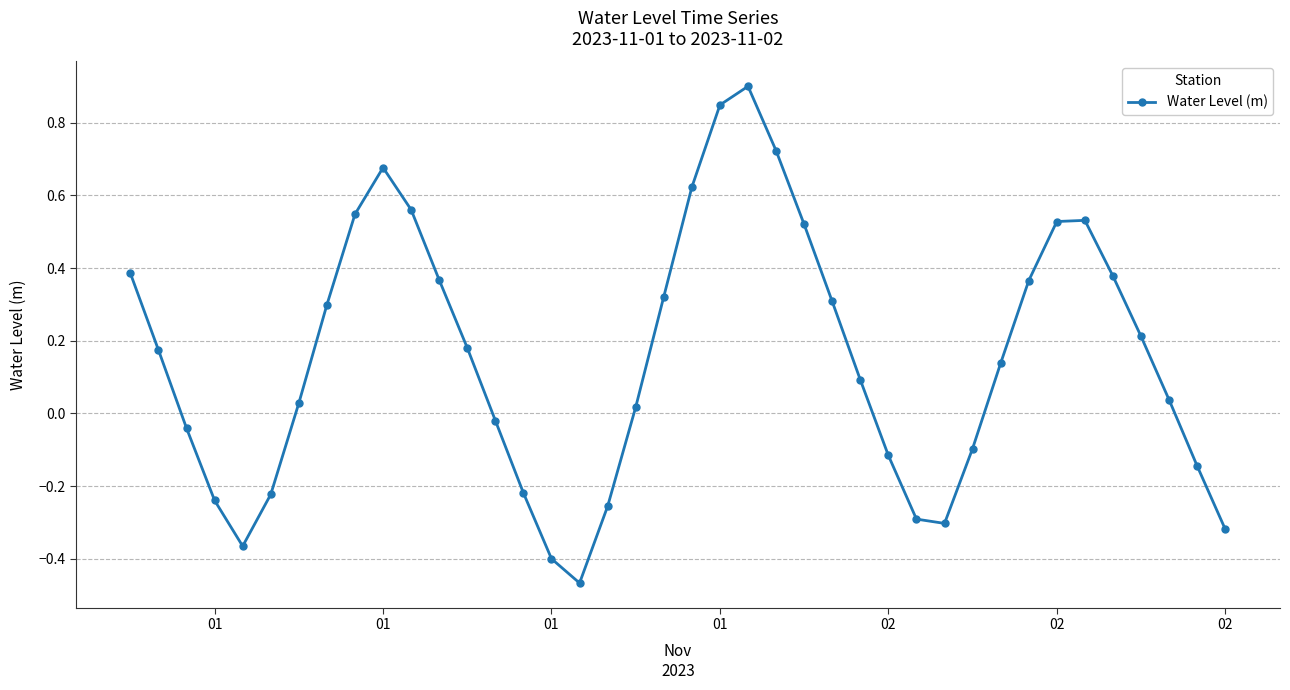

Does the chart display data point markers on the line(s)?

Yes